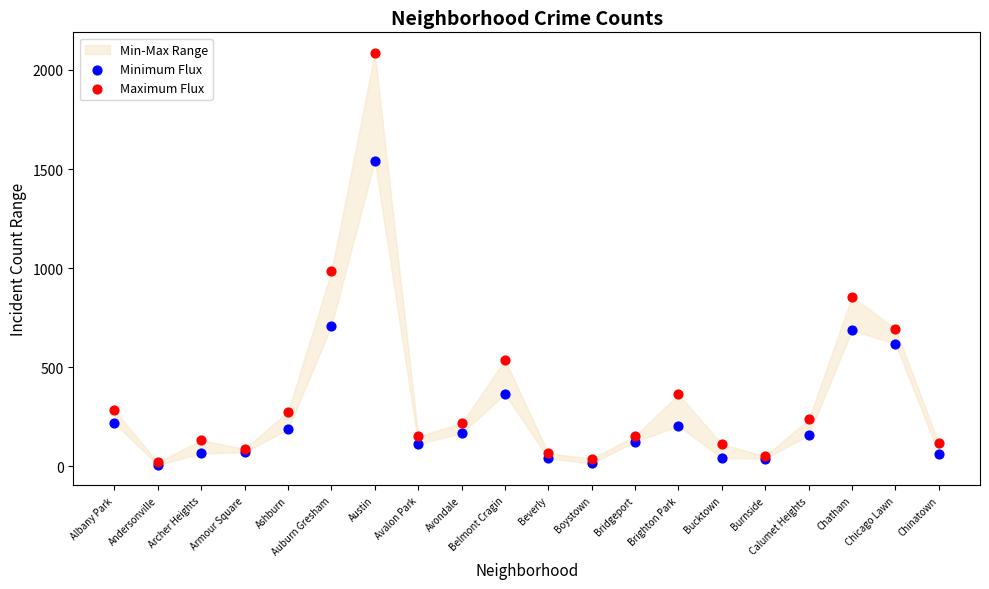

Across all series, what Y value is closest to 1046?

983